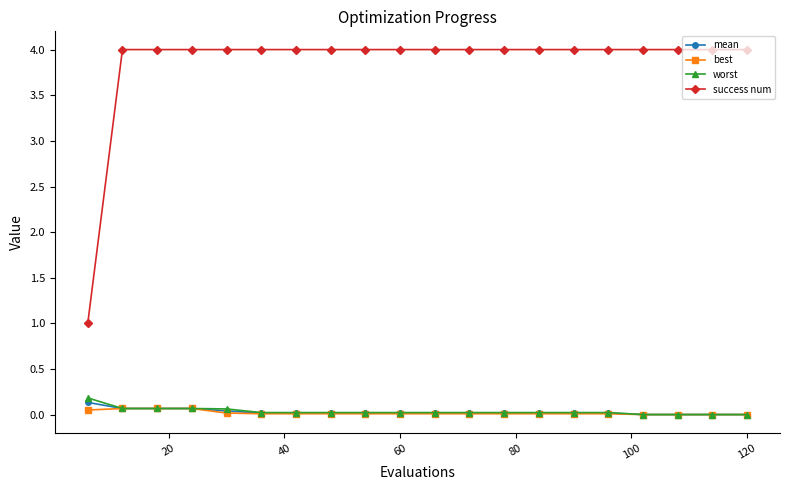

How many lines are shown in the chart?

4